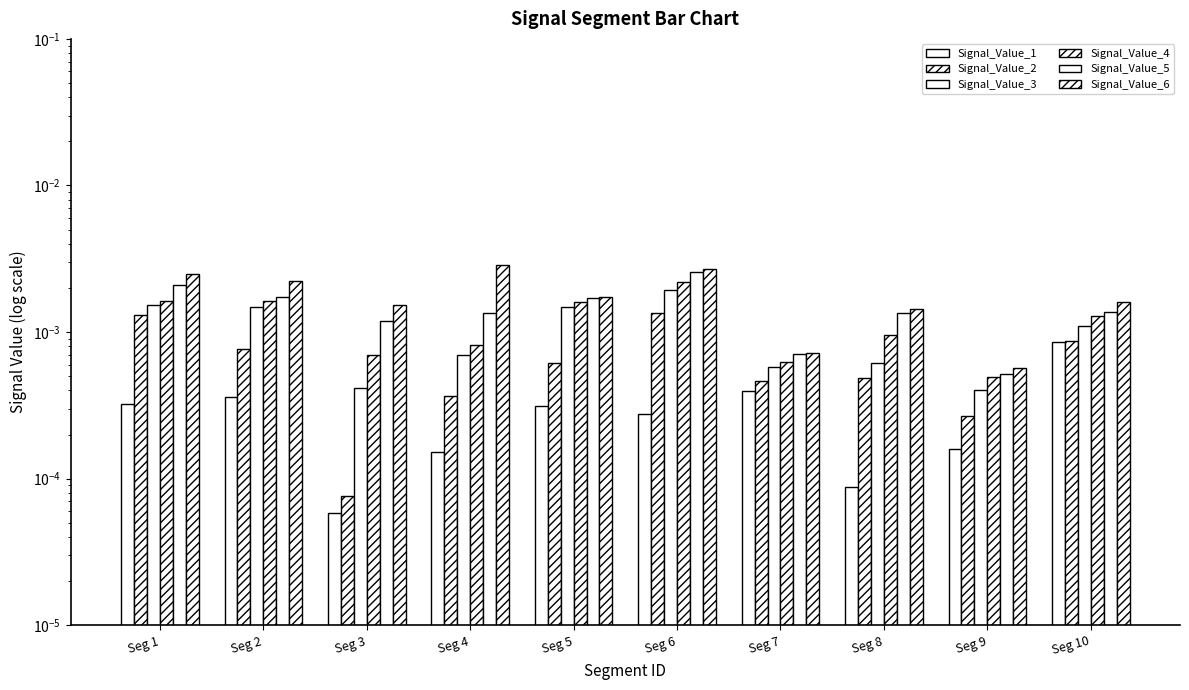

Which series changed the most between Seg 7 and Seg 8?

Signal_Value_6